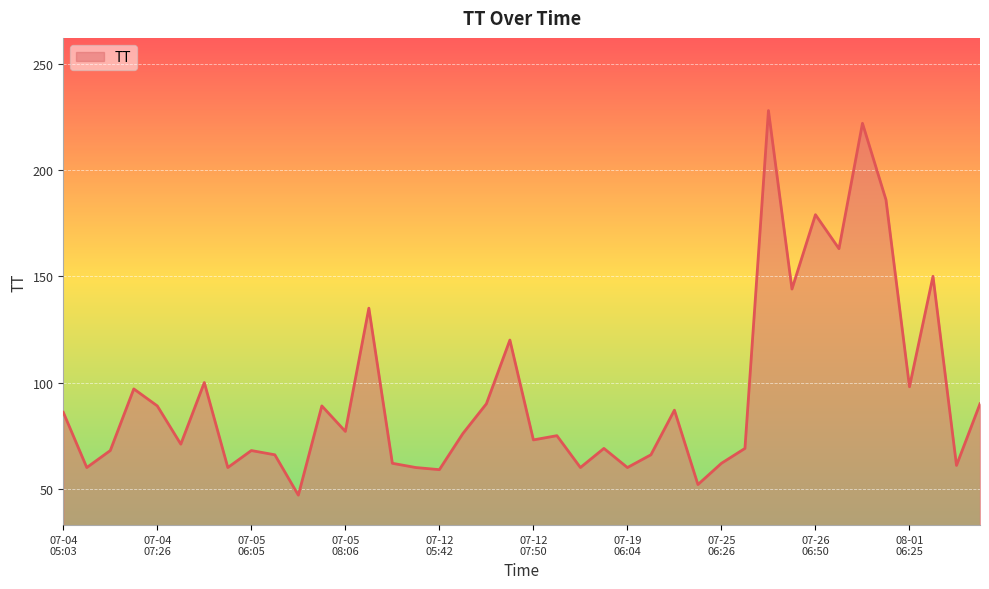

What is the minimum value shown in the chart?

47